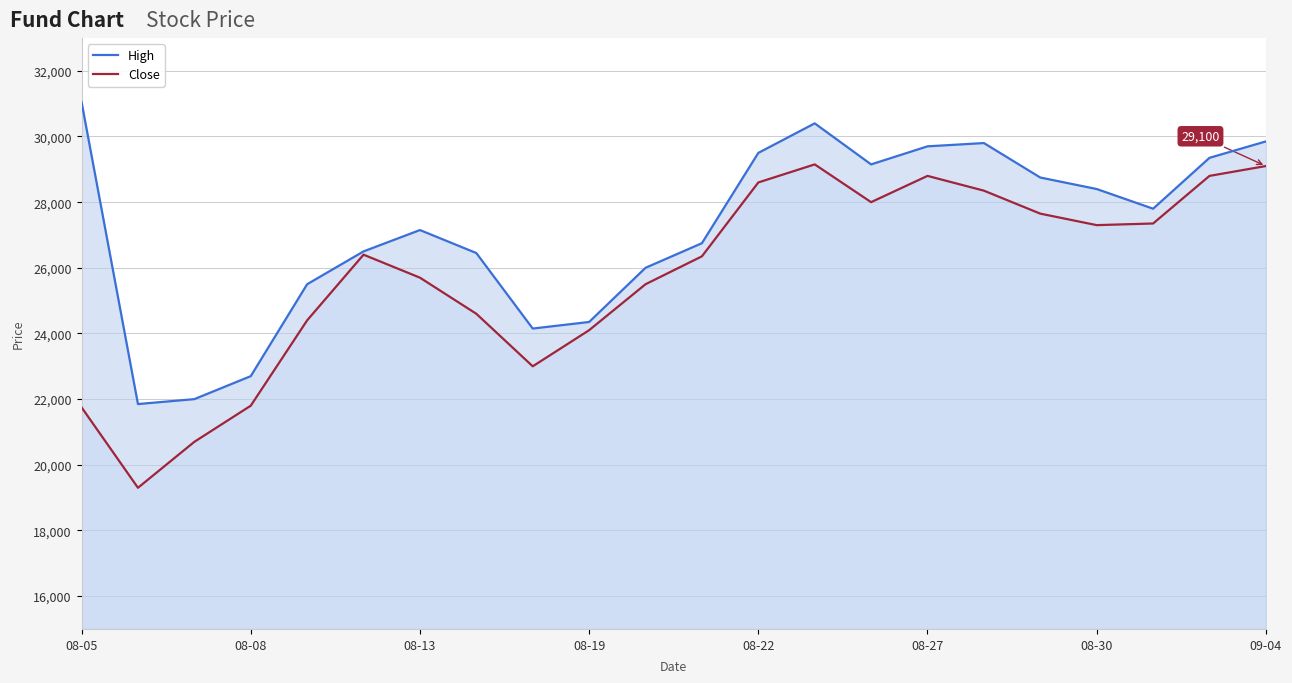

Is it true that High equals 16804 at 10?

False